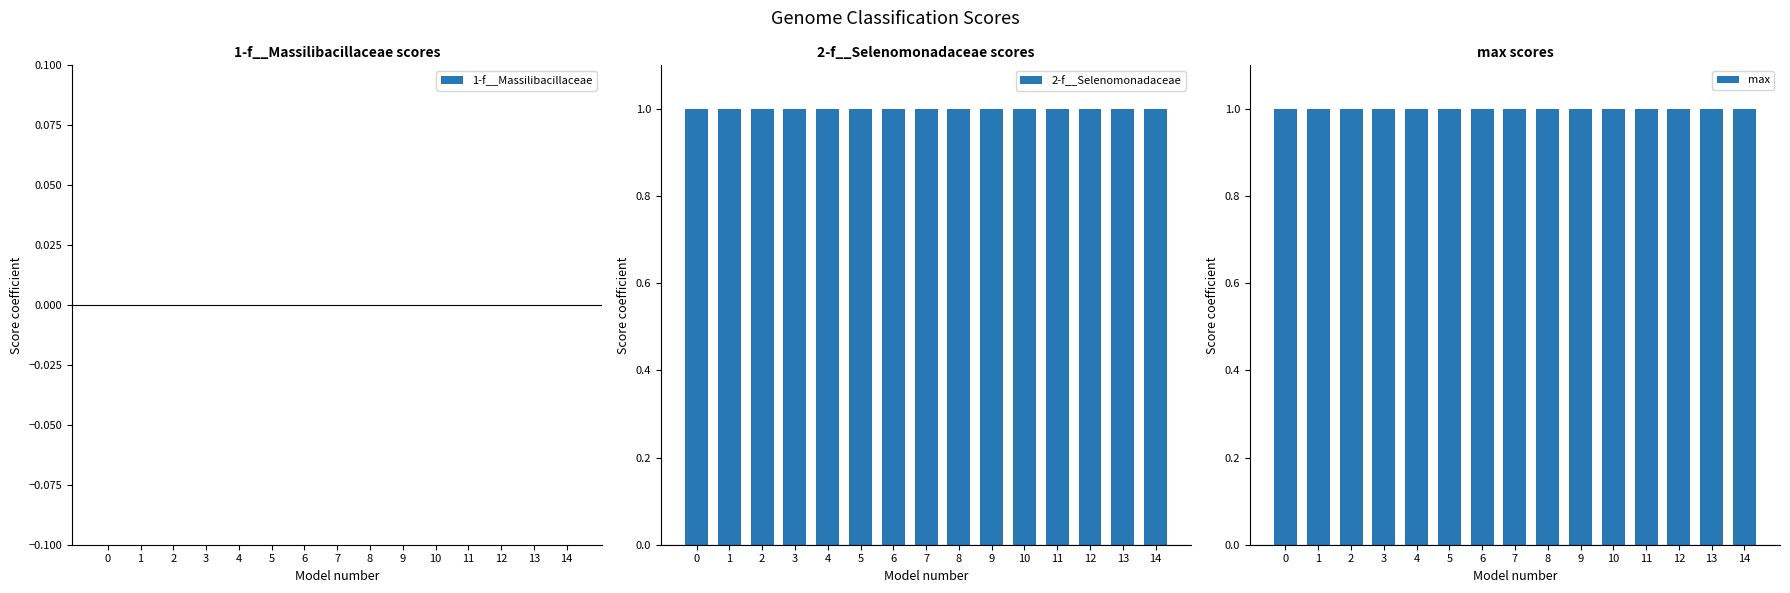

Reading left to right, list all the values displayed in this chart.

1-f__Massilibacillaceae: 0	0	0	0	0	0	0	0	0	0	0	0	0	0	0
2-f__Selenomonadaceae: 1	1	1	1	1	1	1	1	1	1	1	1	1	1	1
max: 1	1	1	1	1	1	1	1	1	1	1	1	1	1	1